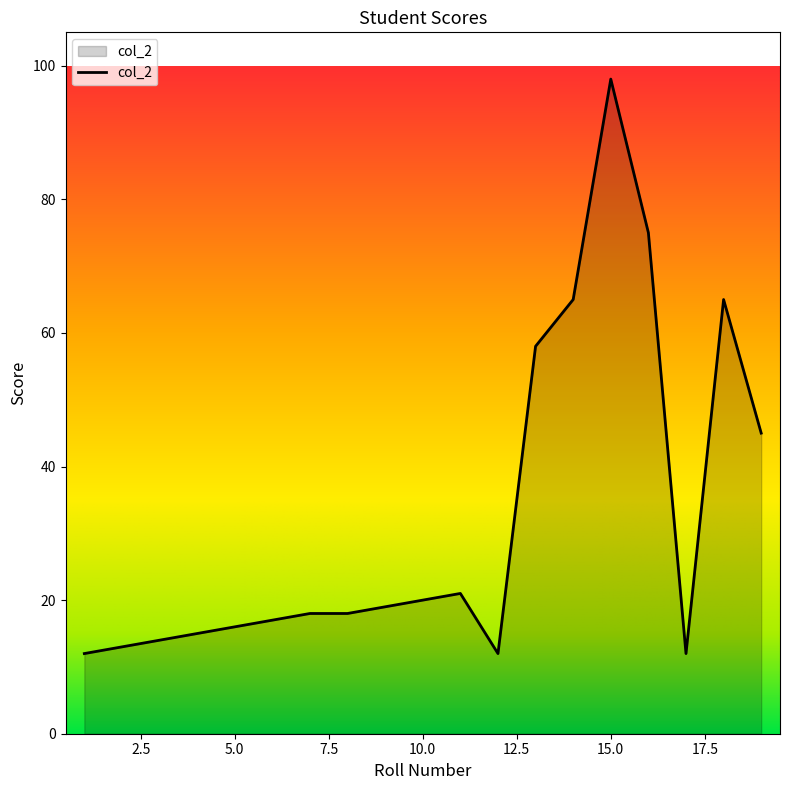

What is the minimum value shown in the chart?

12